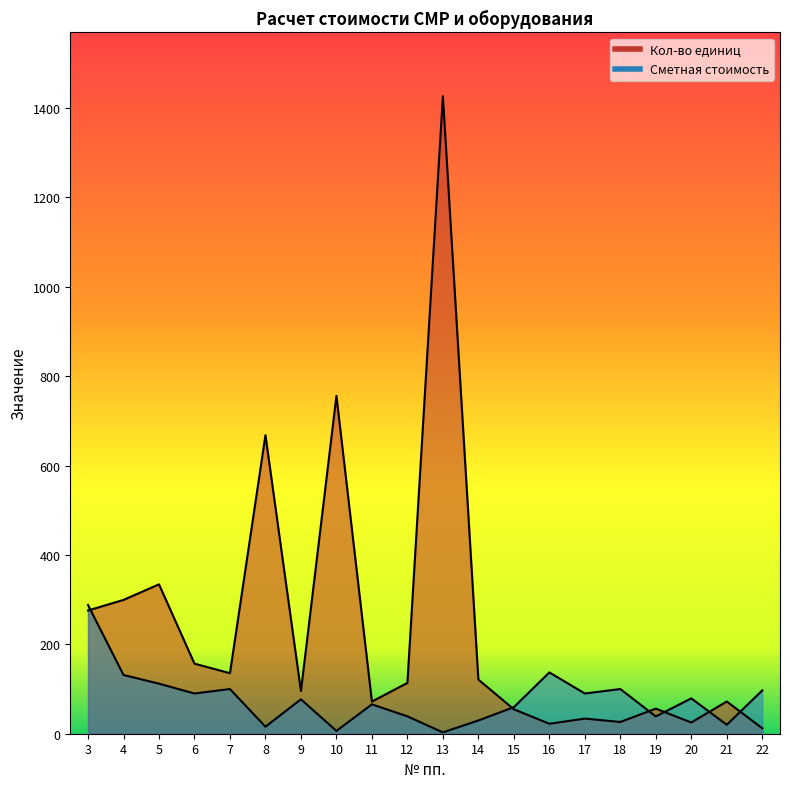

Is it true that Кол-во единиц equals 54.3 at 12?

False